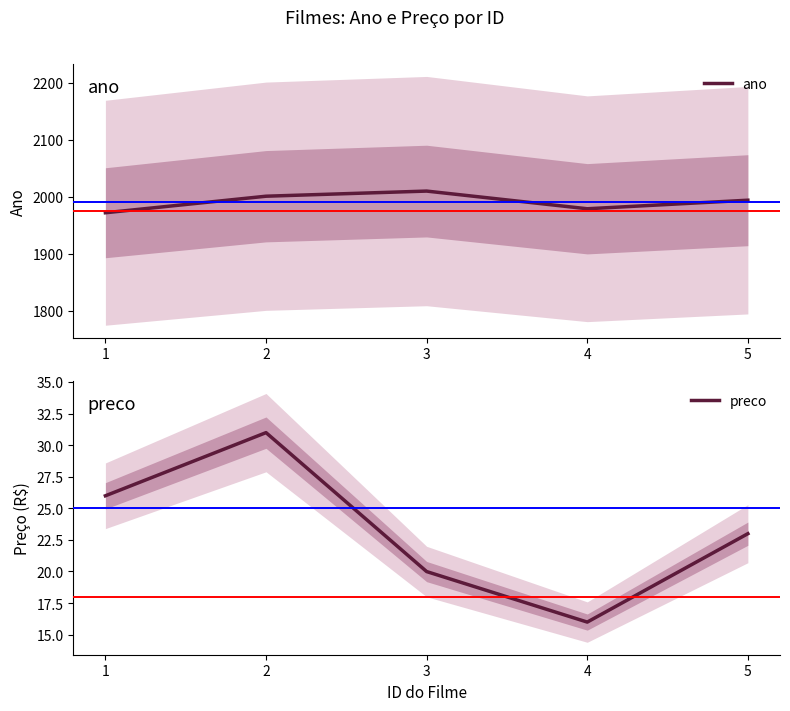

Between 3 and 5, which series saw the biggest shift?

ano